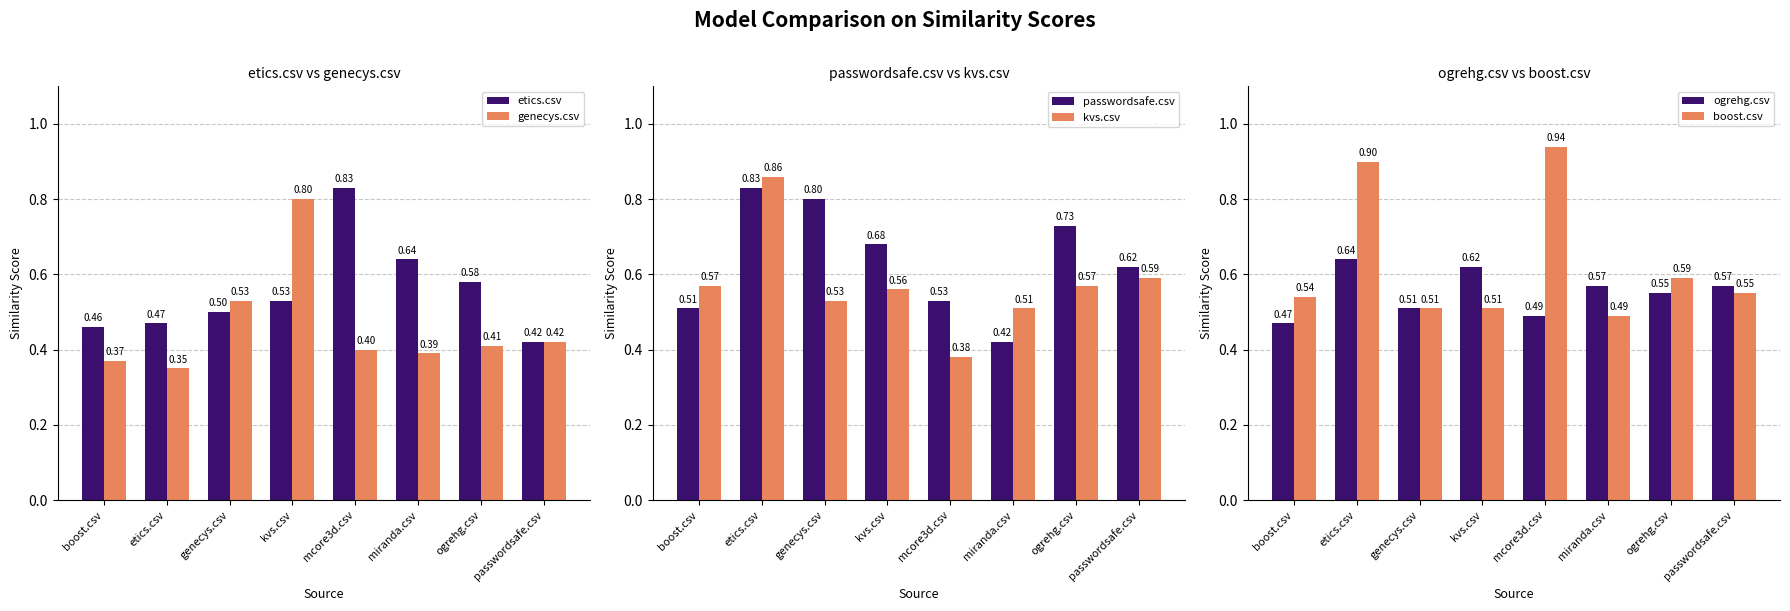

Which series has the largest total across all categories?

passwordsafe.csv